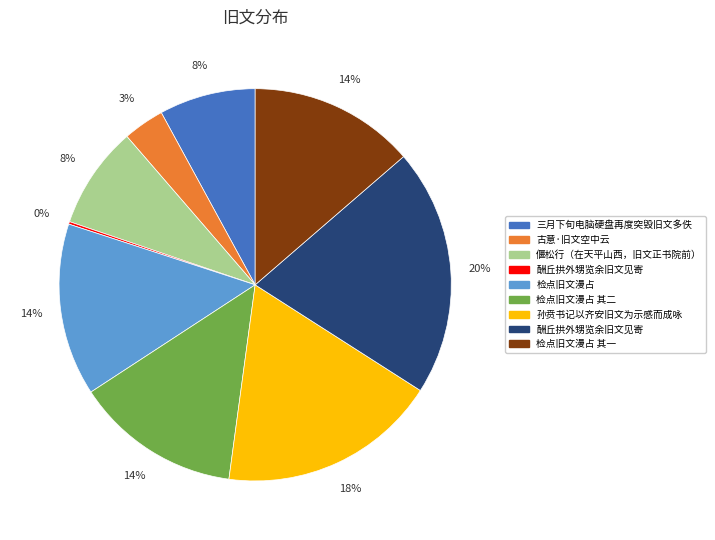

Is there a majority slice in this chart?

No